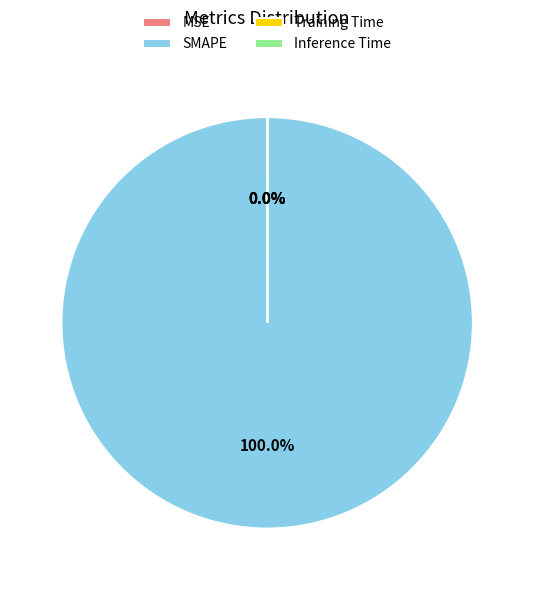

Is there any slice that represents more than half of the pie?

Yes